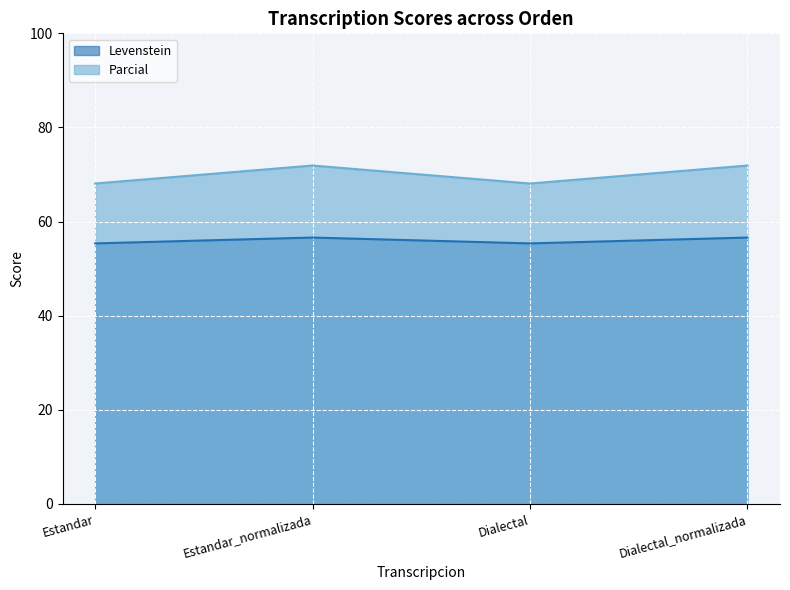

The Levenstein series shows 56.6 at Dialectal_normalizada. True or false?

True